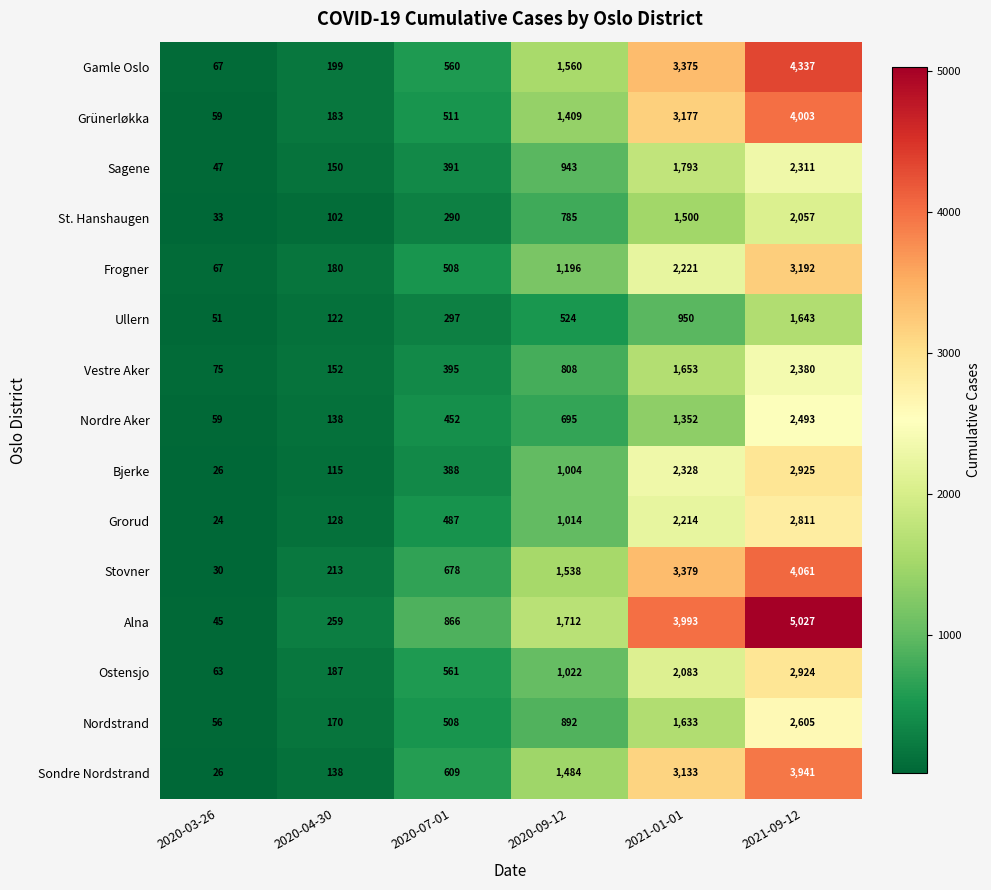

The Grünerløkka series shows 33 at 2020-03-26. True or false?

False